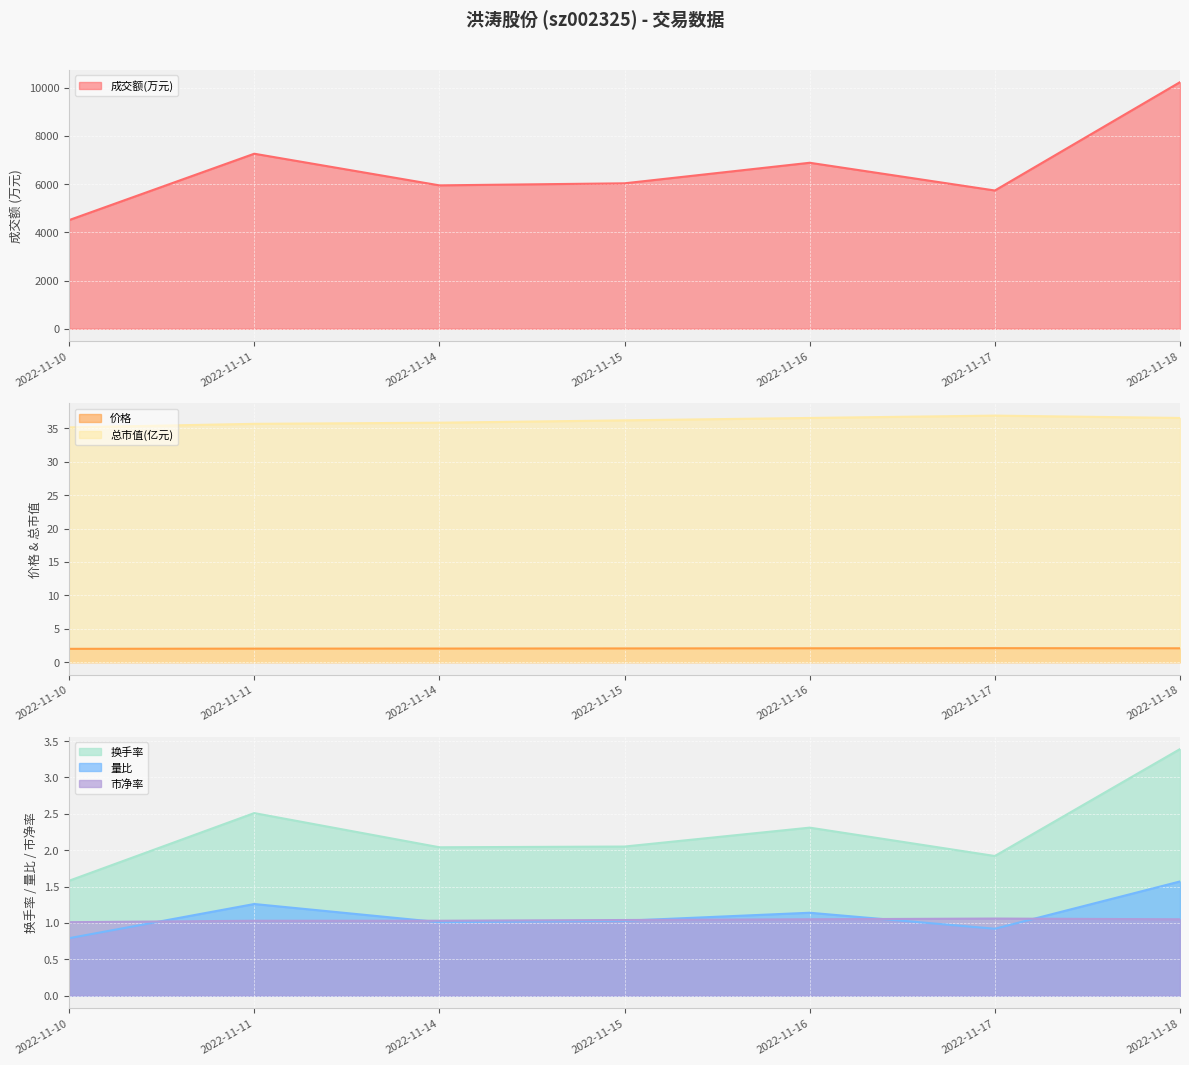

Rank the series at 2022-11-17 from highest to lowest value.

成交额(万元), 总市值(亿元), 价格, 换手率, 市净率, 量比